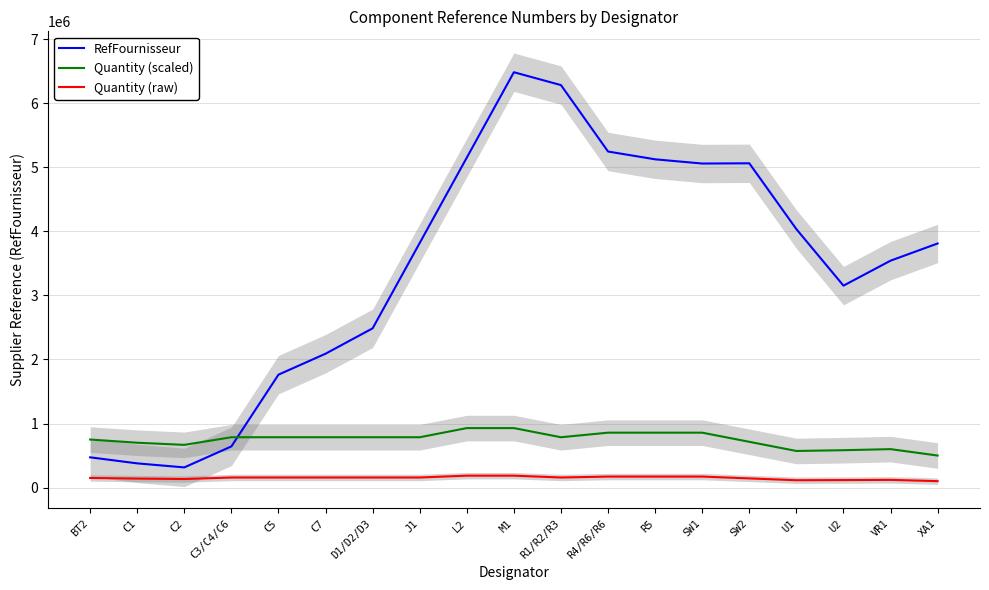

What is the average value of the Quantity (raw) series?

149774.4